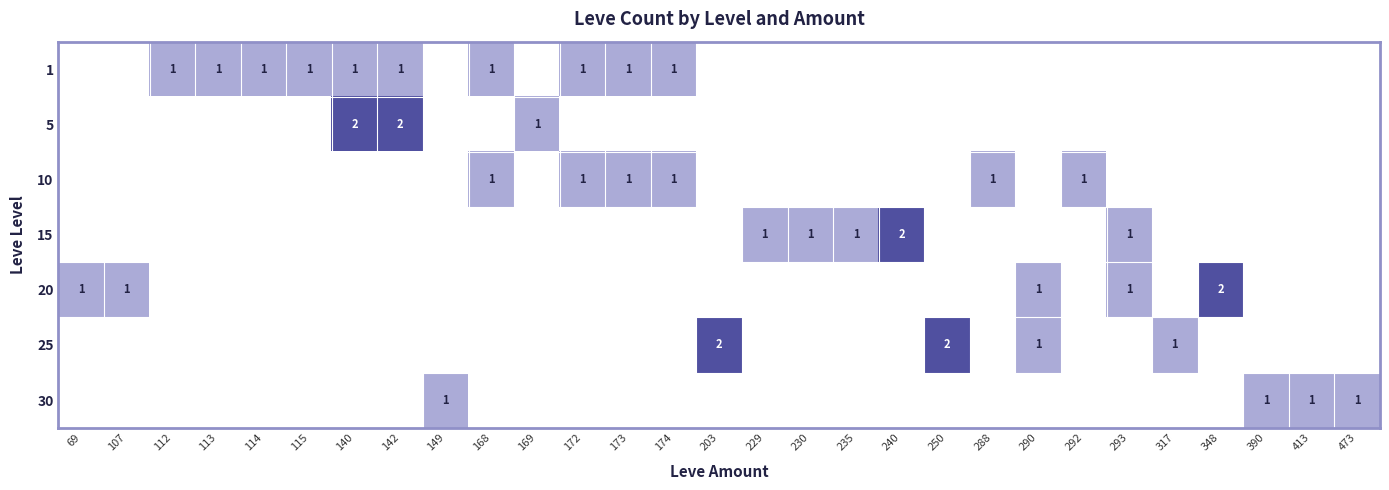

Is it true that 10 equals 0 at 288?

False